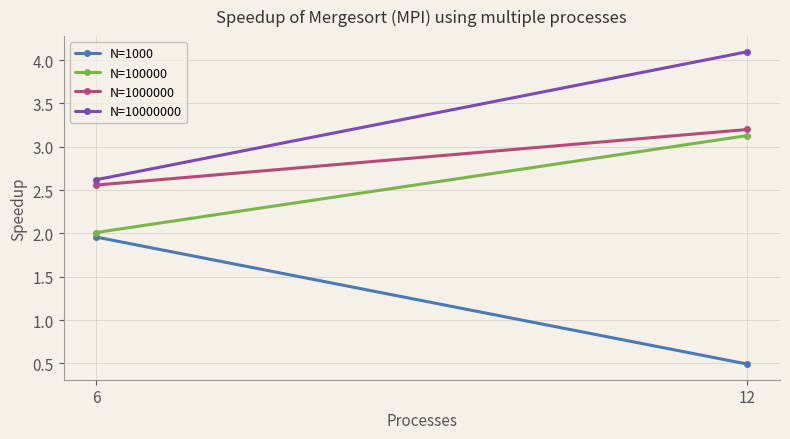

Reading left to right, what are all the values shown in this chart?

N=1000: 6=2.0	12=0.5
N=100000: 6=2.0	12=3.1
N=1000000: 6=2.6	12=3.2
N=10000000: 6=2.6	12=4.1